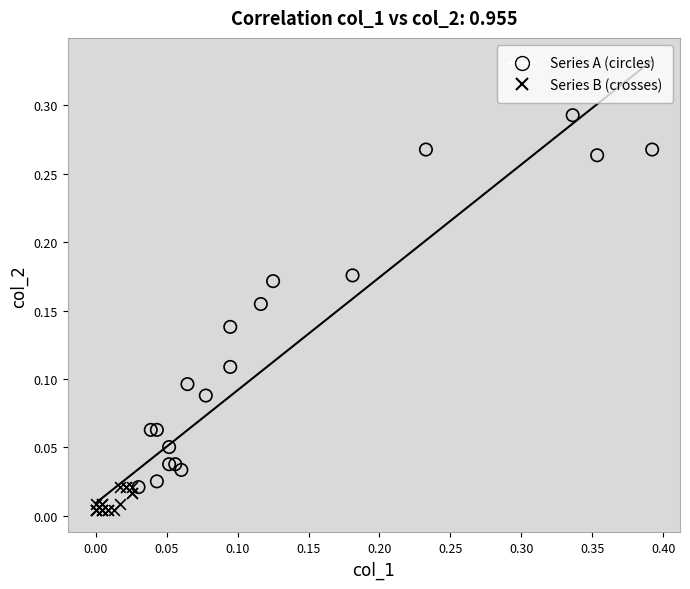

Which series has the widest spread of Y values?

Series A (circles)